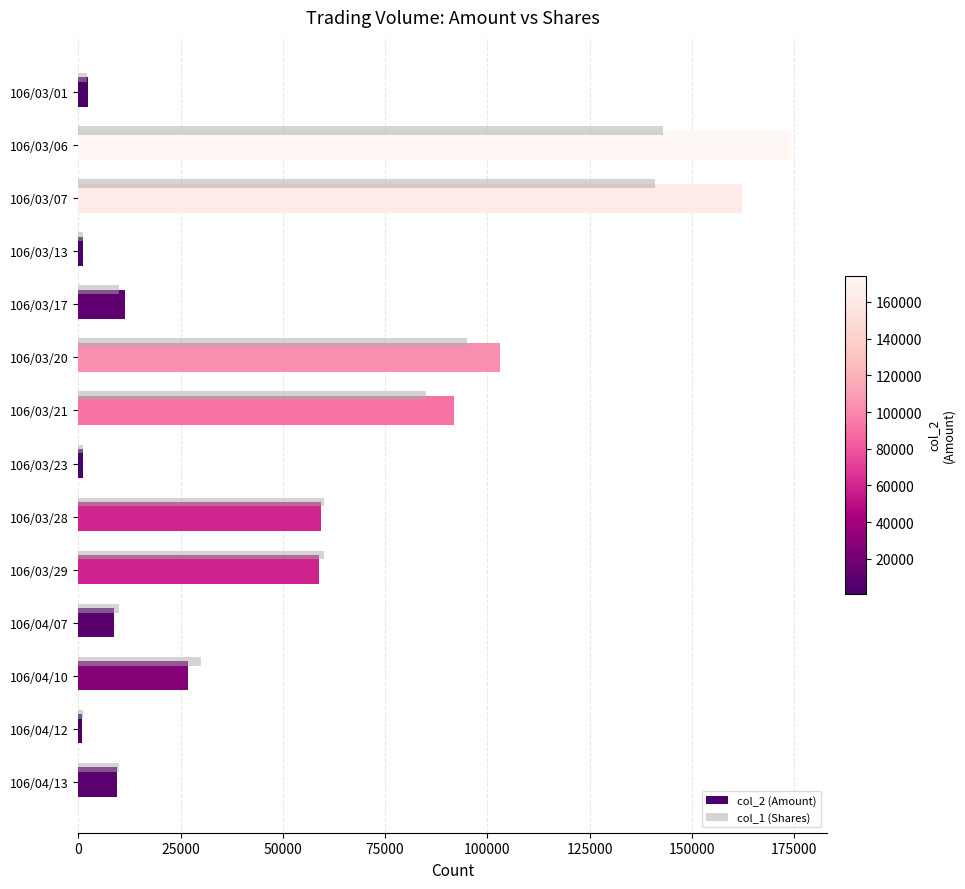

At which category is the sum across all series the highest?

106/03/06